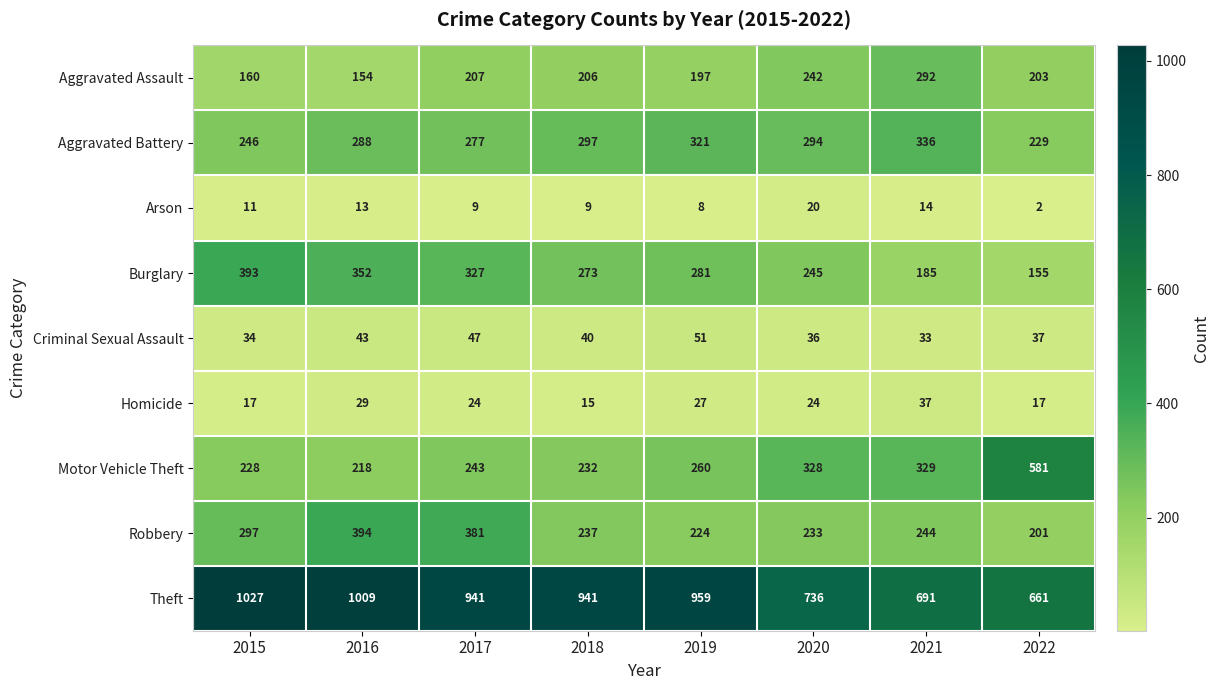

Between 2019 and 2022, which series saw the biggest shift?

Motor Vehicle Theft